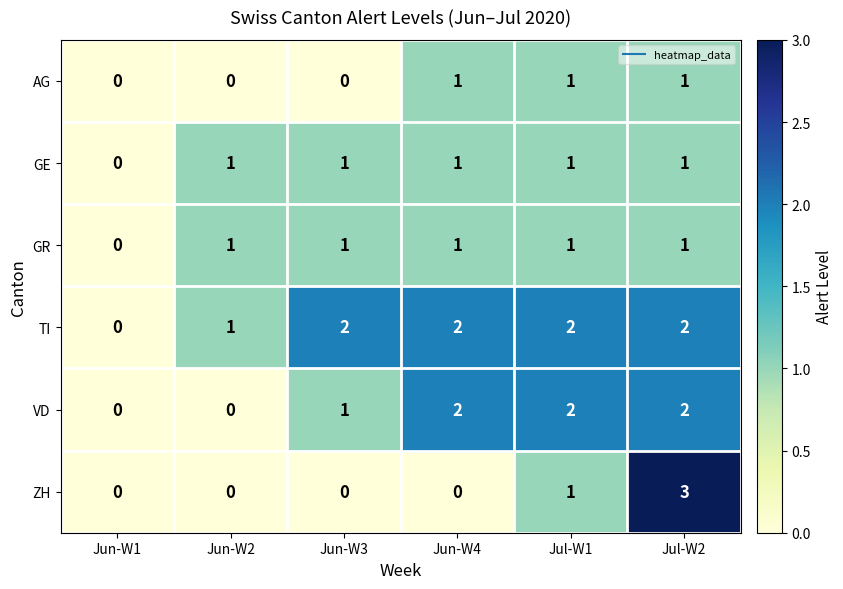

What is the highest value of the ZH series?

3